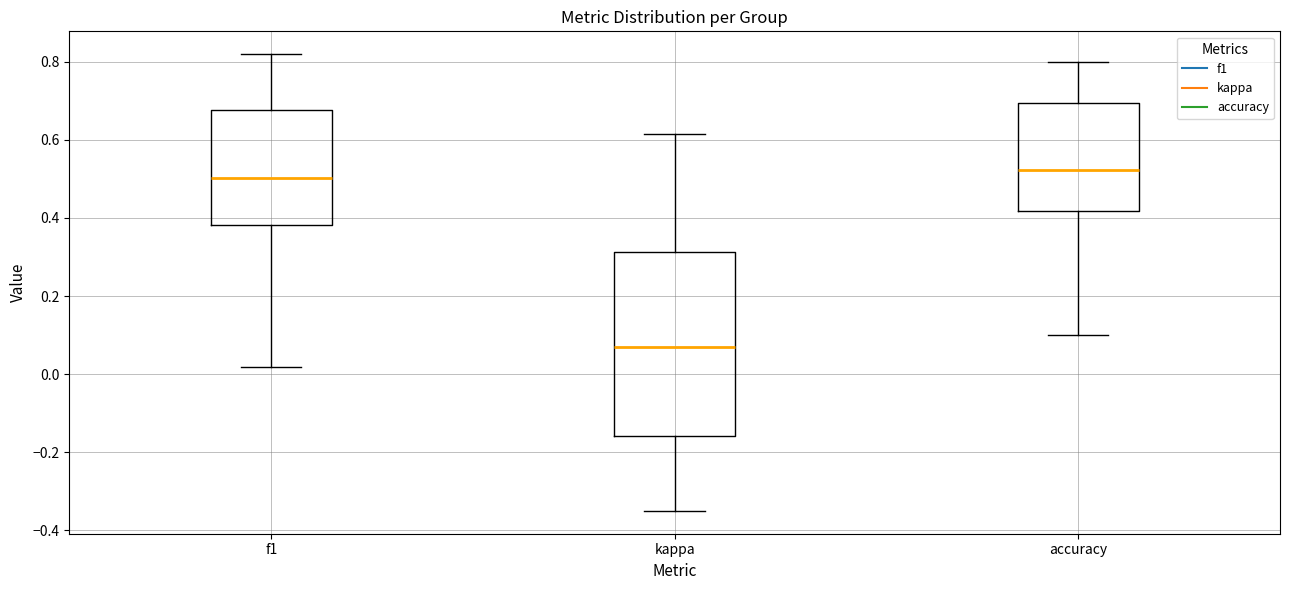

Which box's median line is the highest?

accuracy